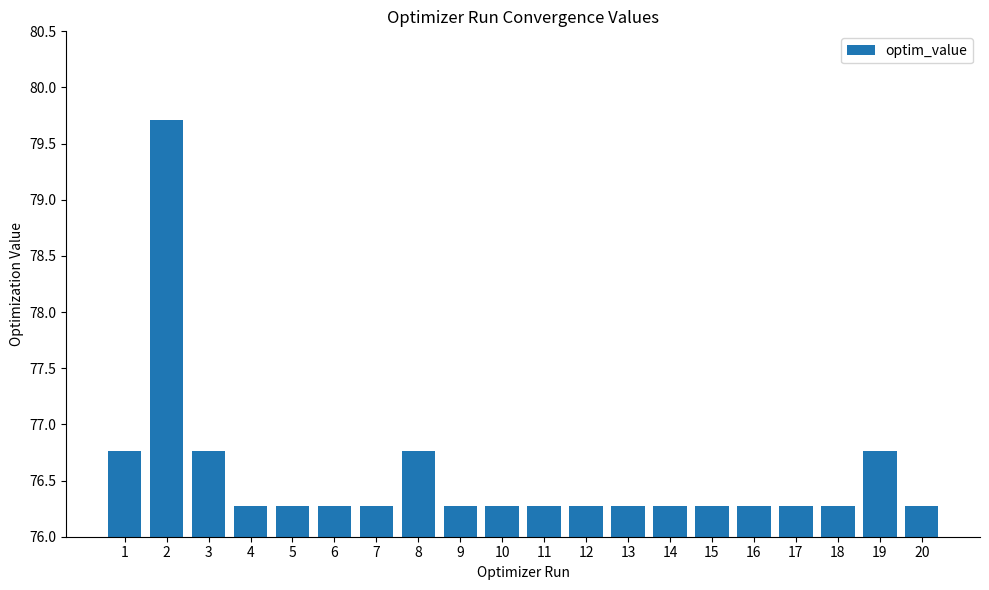

What is the minimum value shown in the chart?

76.3